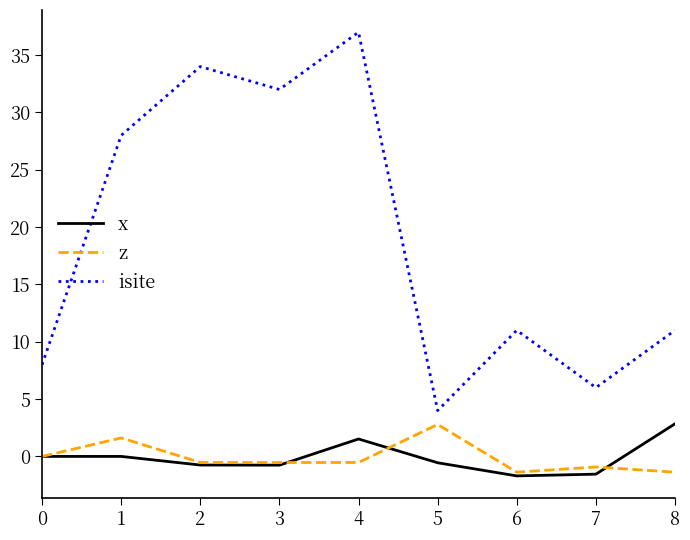

What value does the z series have at 7?

-0.9